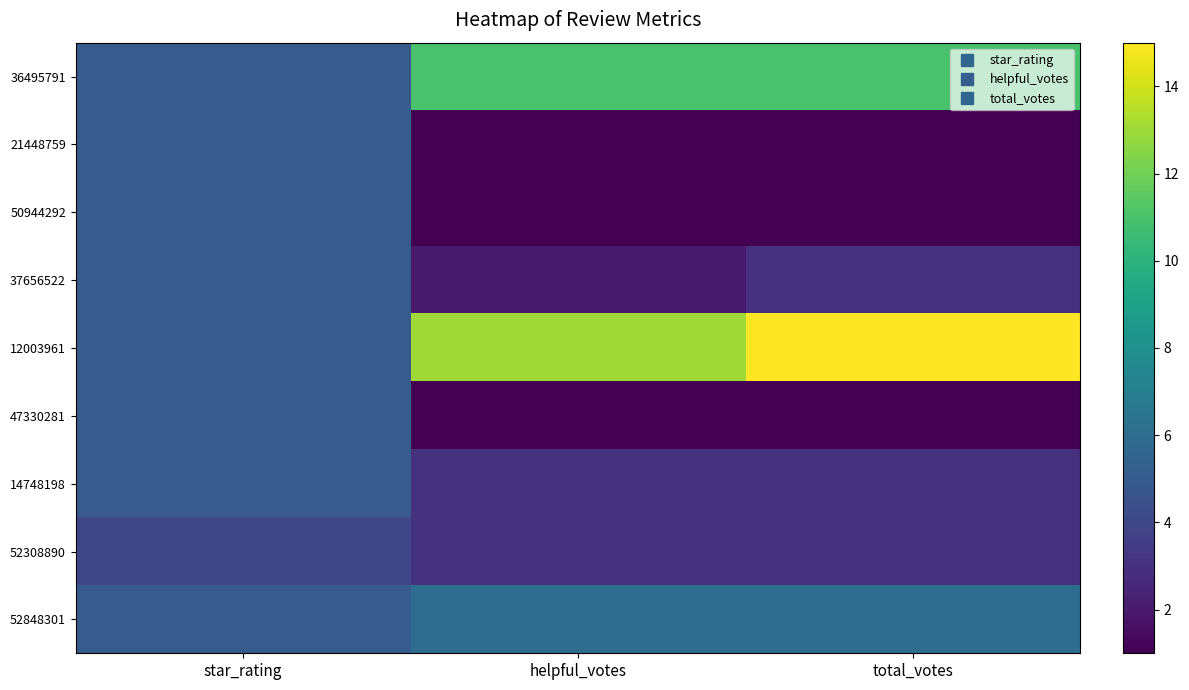

Count the number of data series in this chart.

9